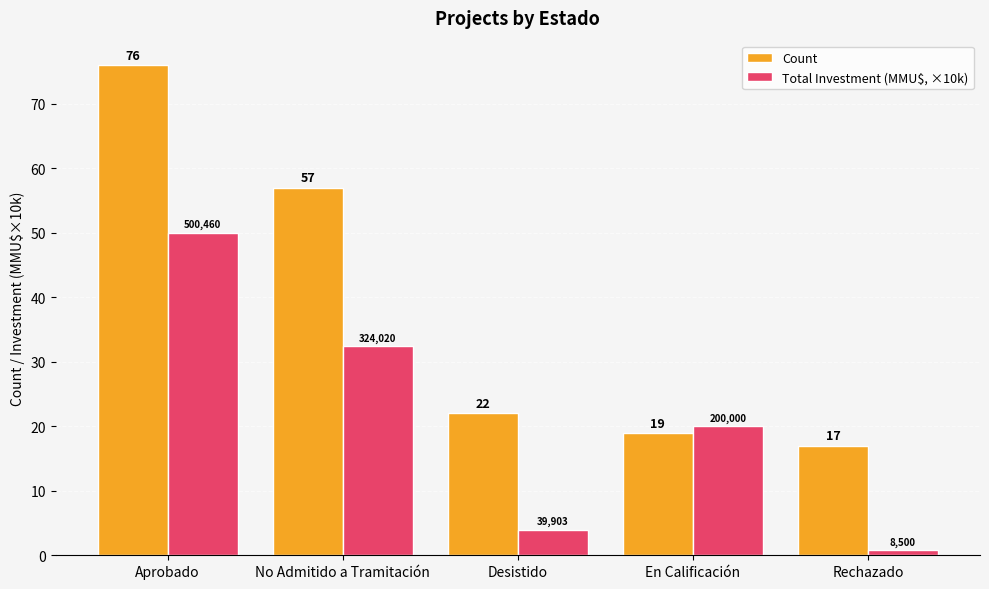

Which category has the lowest value across all series?

Rechazado